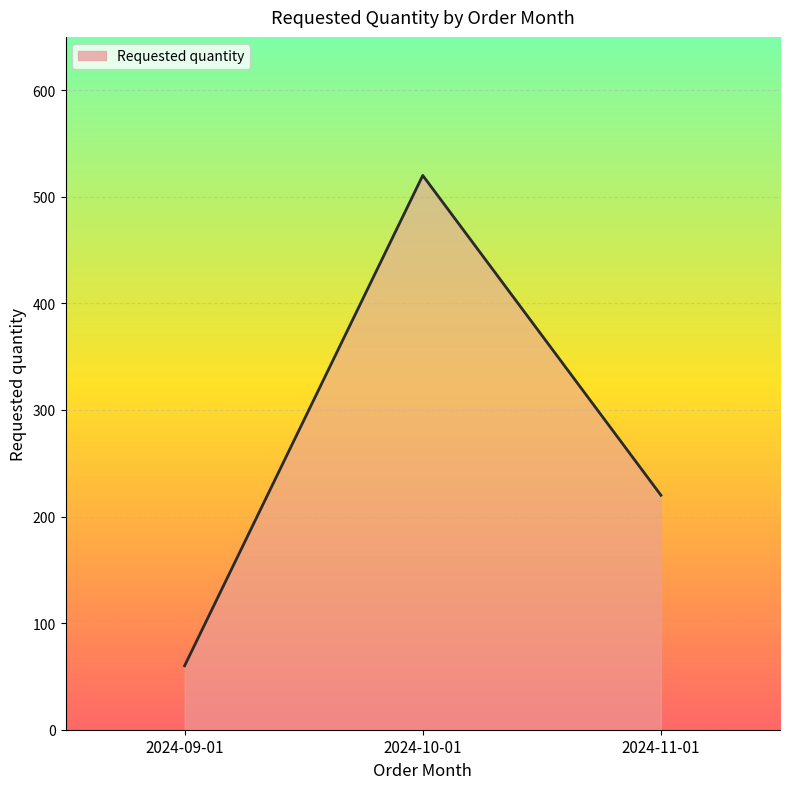

True or false: the data shows 520 at 2024-10-01.

True